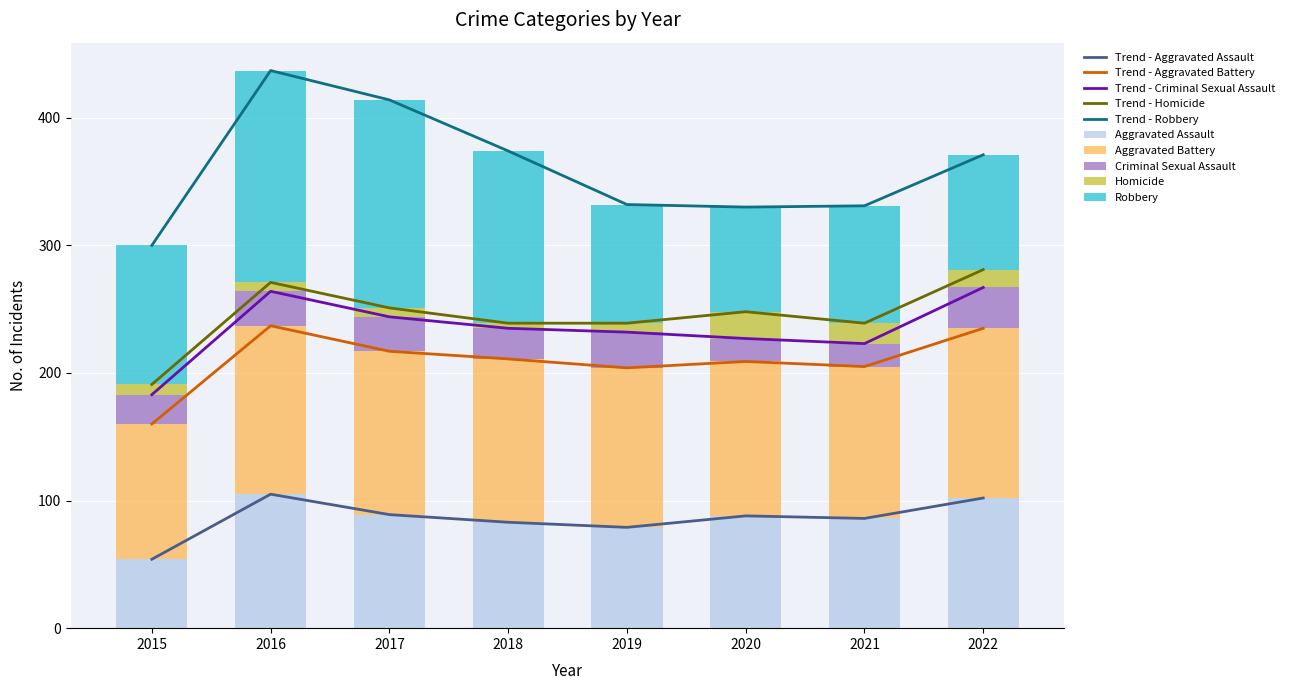

How many groups of bars are there?

8